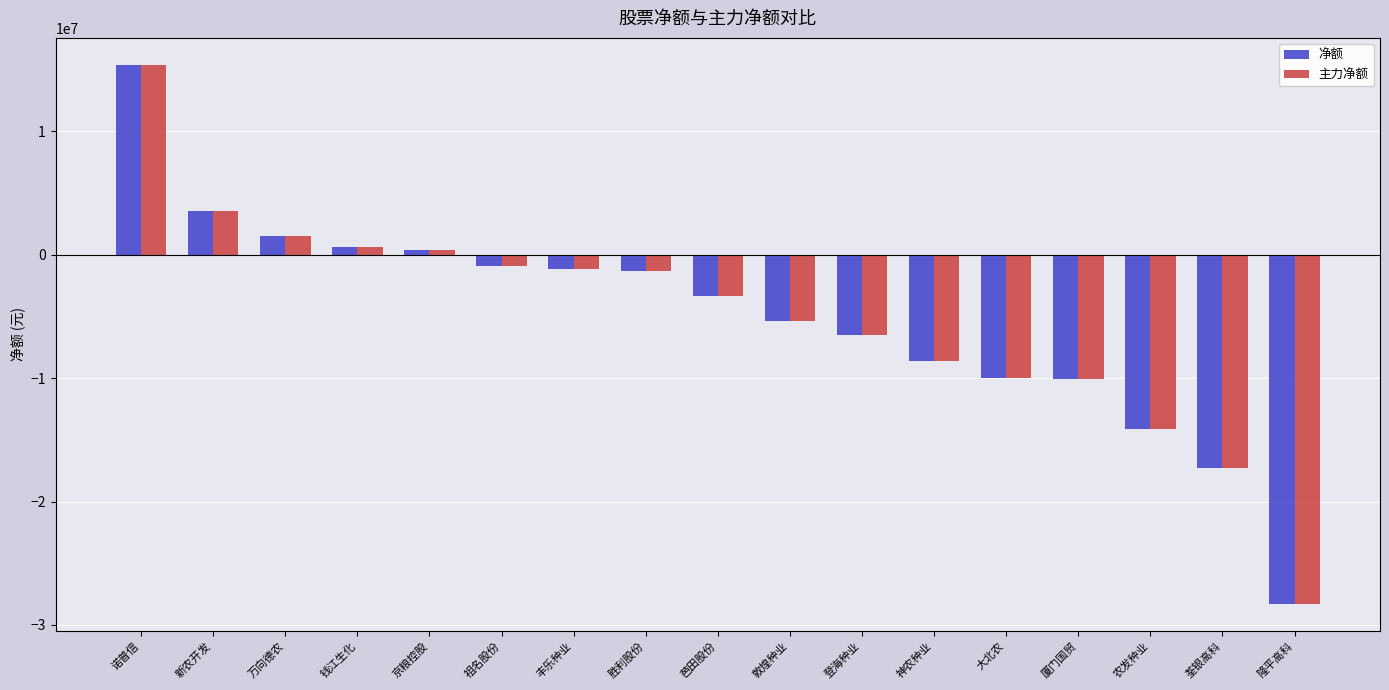

Which category has the highest value in the 主力净额 series?

诺普信